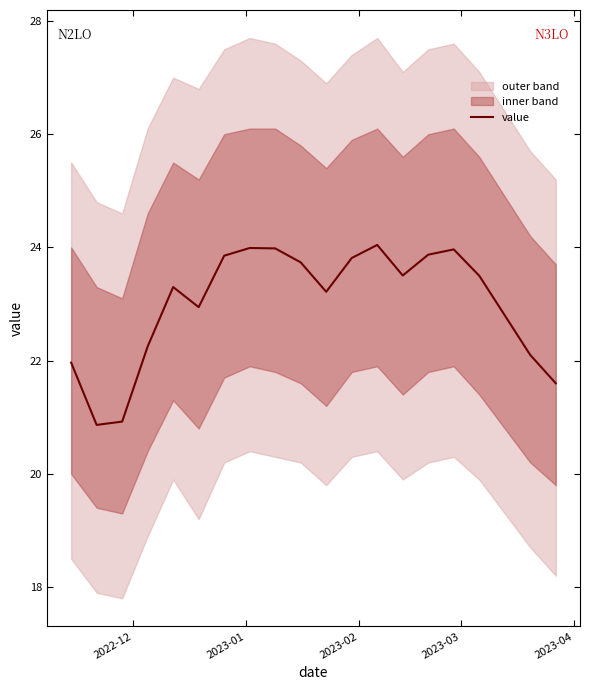

The value at 19 is 30.8. True or false?

False